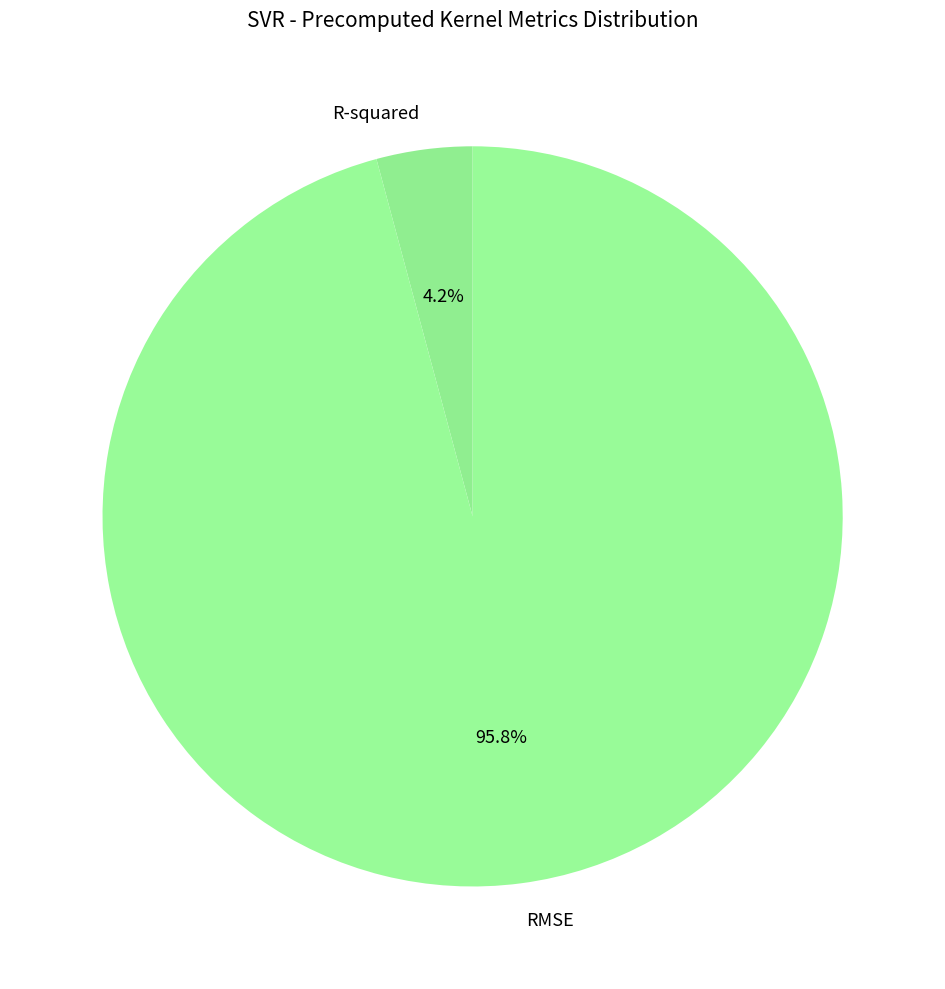

To the nearest percent, what is the difference between the largest and smallest slice percentages?

92%